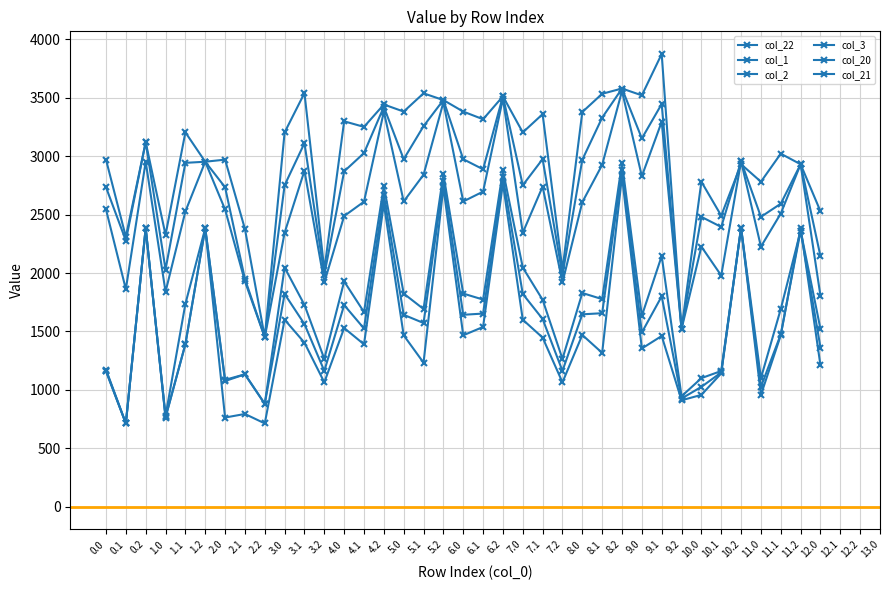

At 9.0, list the series in order from smallest to largest.

col_3, col_2, col_1, col_22, col_21, col_20